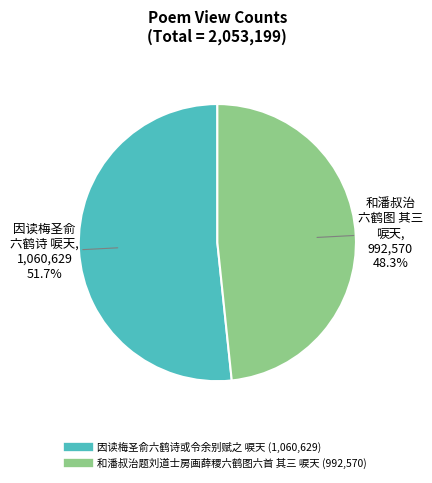

What is the ratio of the value at 因读梅圣俞六鹤诗或令余别赋之 唳天 to the value at 和潘叔治题刘道士房画薛稷六鹤图六首 其三 唳天?

1.1